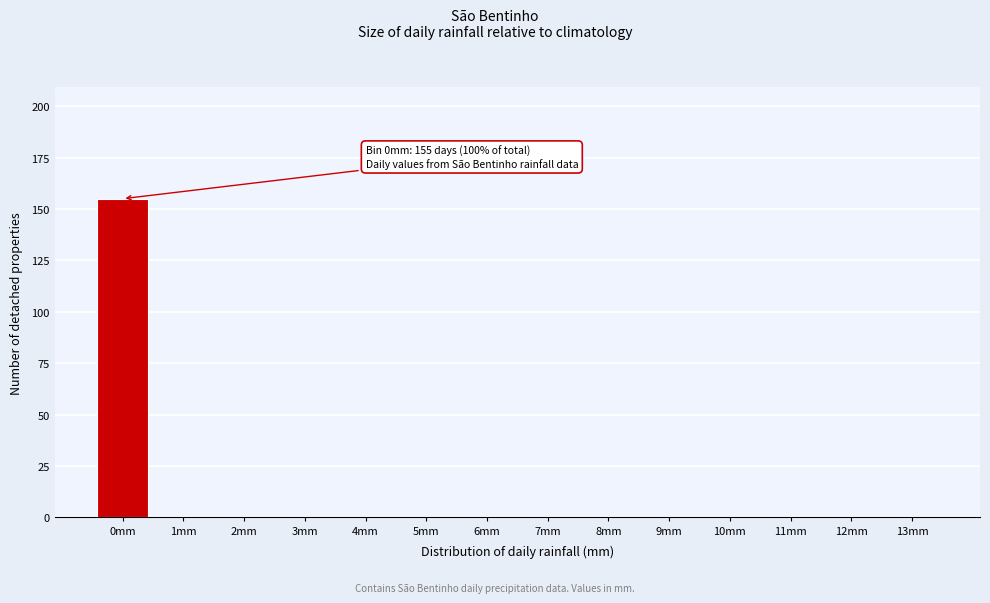

Reading left to right, list all the values displayed in this chart.

0mm=155	1mm=0	2mm=0	3mm=0	4mm=0	5mm=0	6mm=0	7mm=0	8mm=0	9mm=0	10mm=0	11mm=0	12mm=0	13mm=0